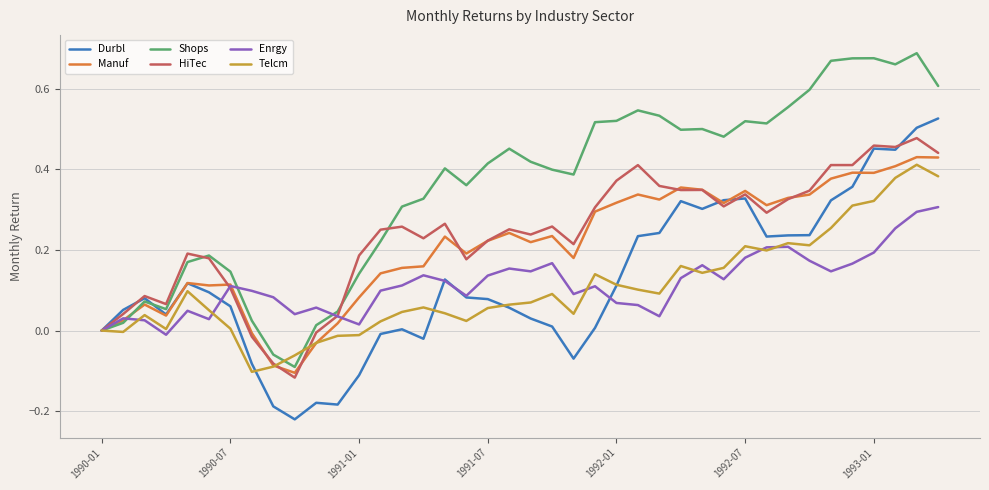

Which series has the largest total across all categories?

Shops